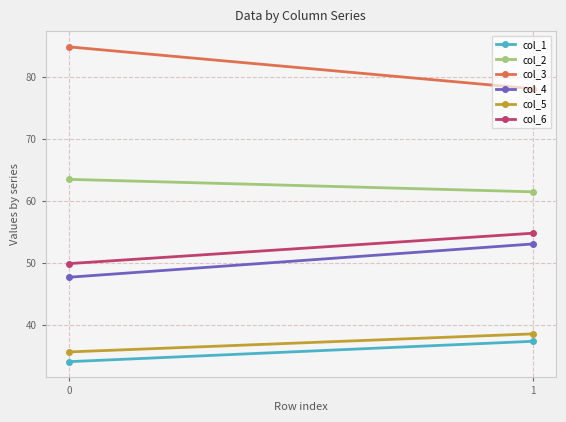

Which category has the highest value in the col_1 series?

1